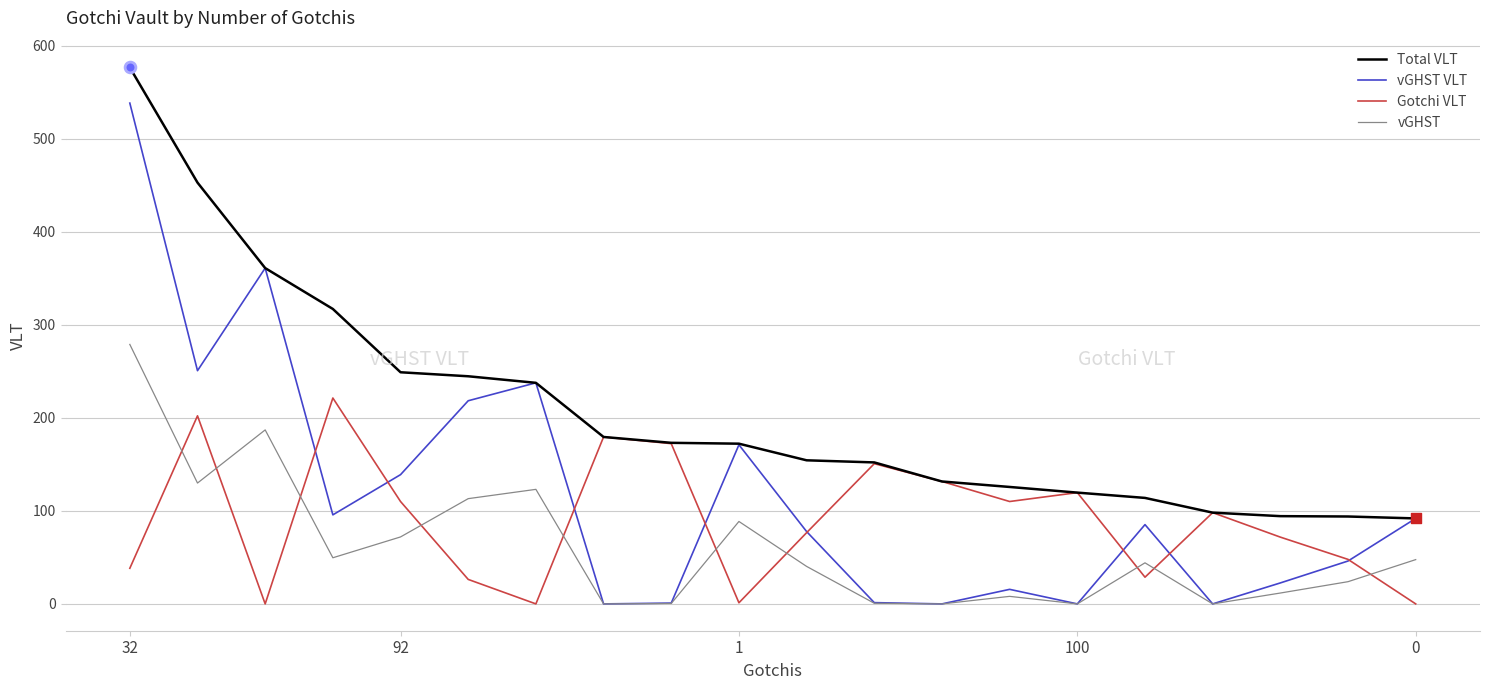

Which series has the largest total across all categories?

Total VLT